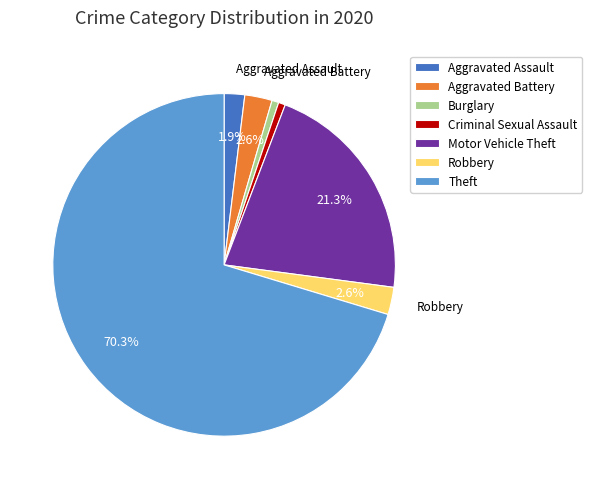

Which category has the biggest portion of the pie?

Theft